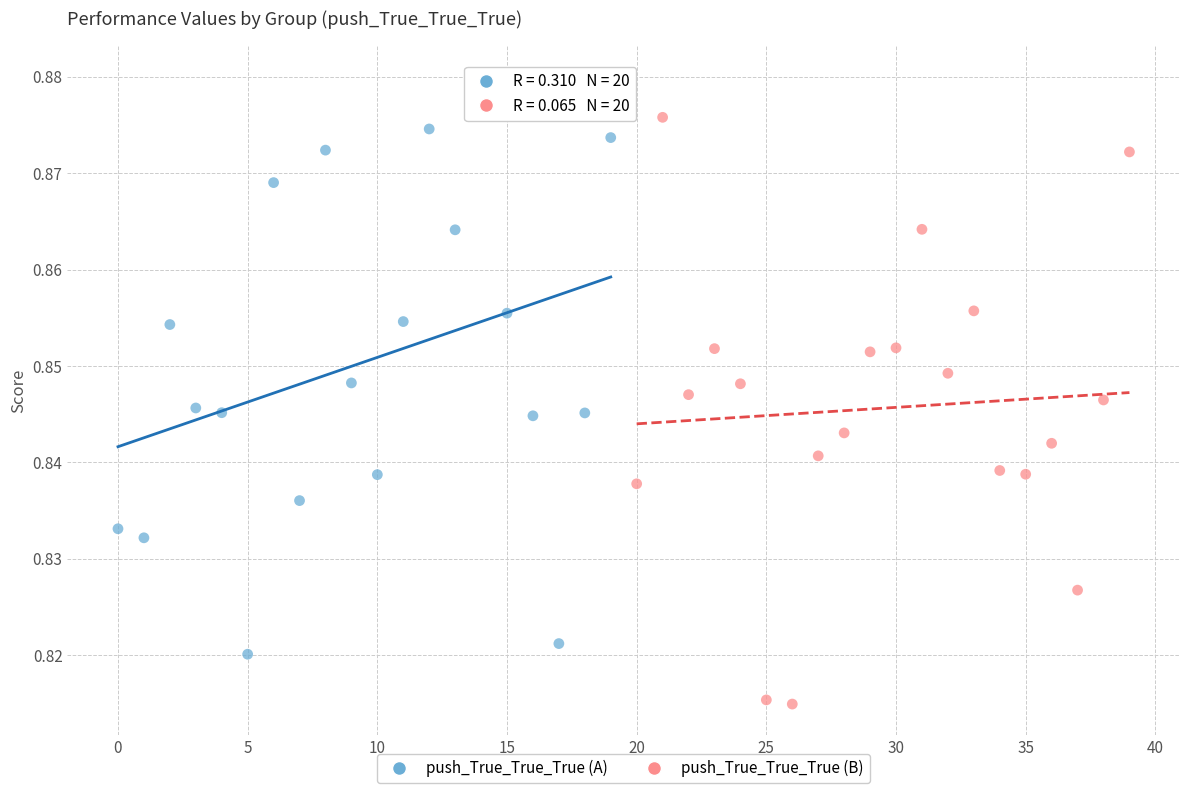

What are all the series names shown in the legend?

push_True_True_True (A), push_True_True_True (B)